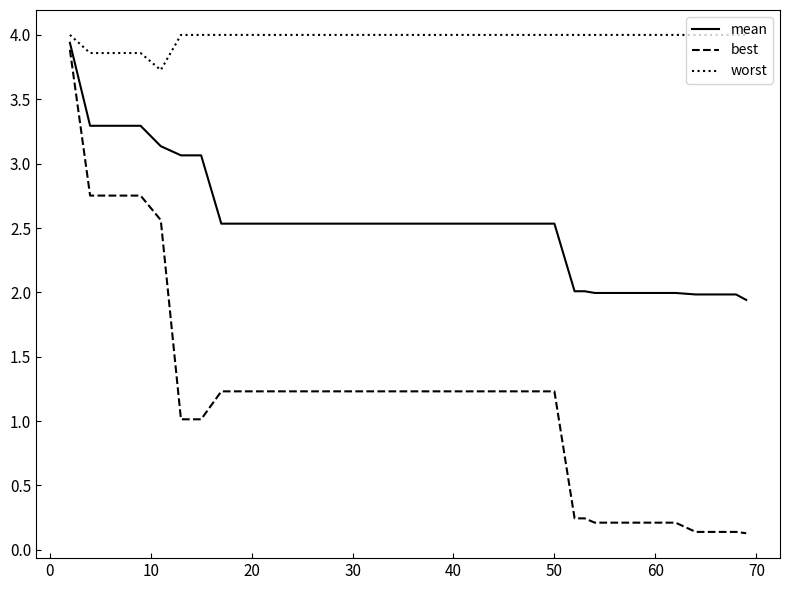

True or false: worst and mean intersect in this chart.

False